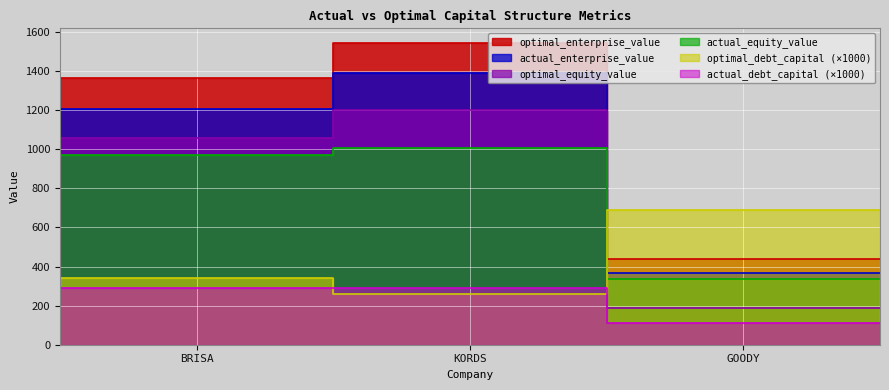

Which series has the largest range (max minus min)?

optimal_enterprise_value